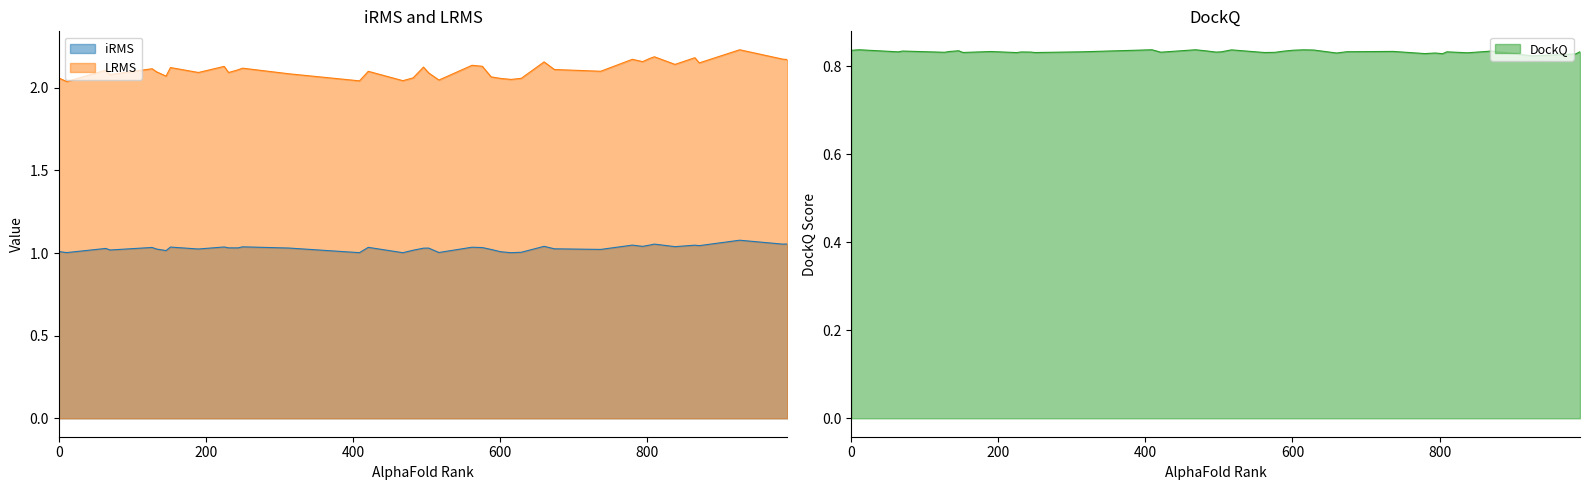

What is the label of the 35th point from the left?

313